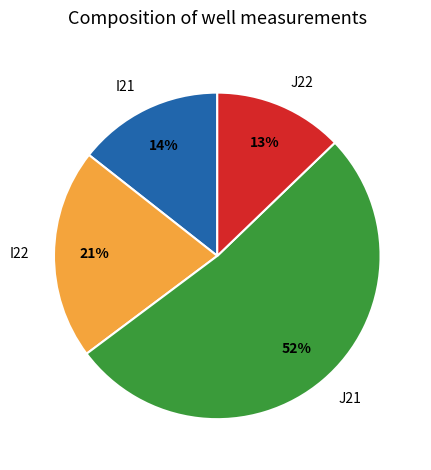

Is it true that J21 is 59% of the pie?

False